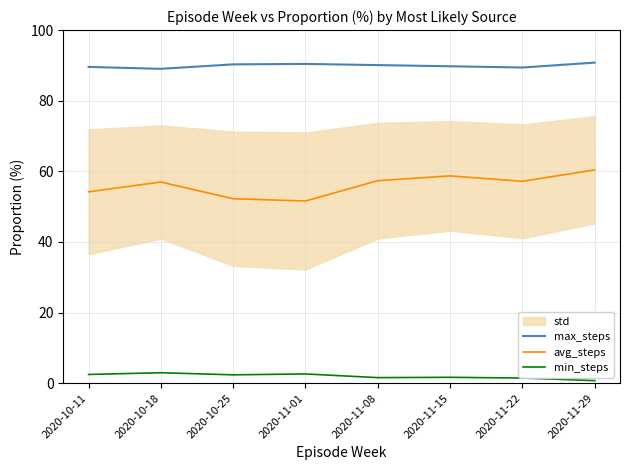

What is the difference between the maximum and minimum values in the max_steps series?

1.8